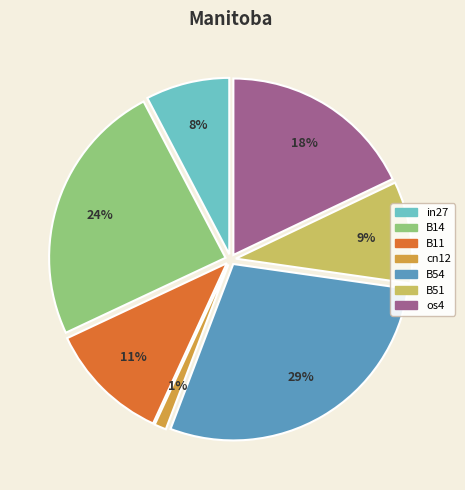

The os4 slice represents 13% of the pie. True or false?

False